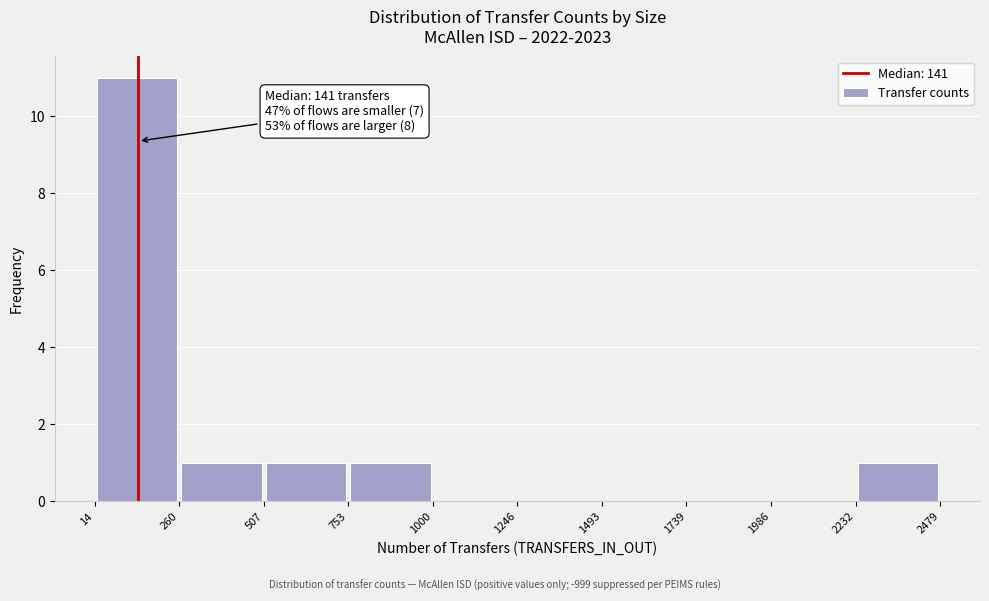

Over which range of the x-axis is the bar tallest?

14 to 260